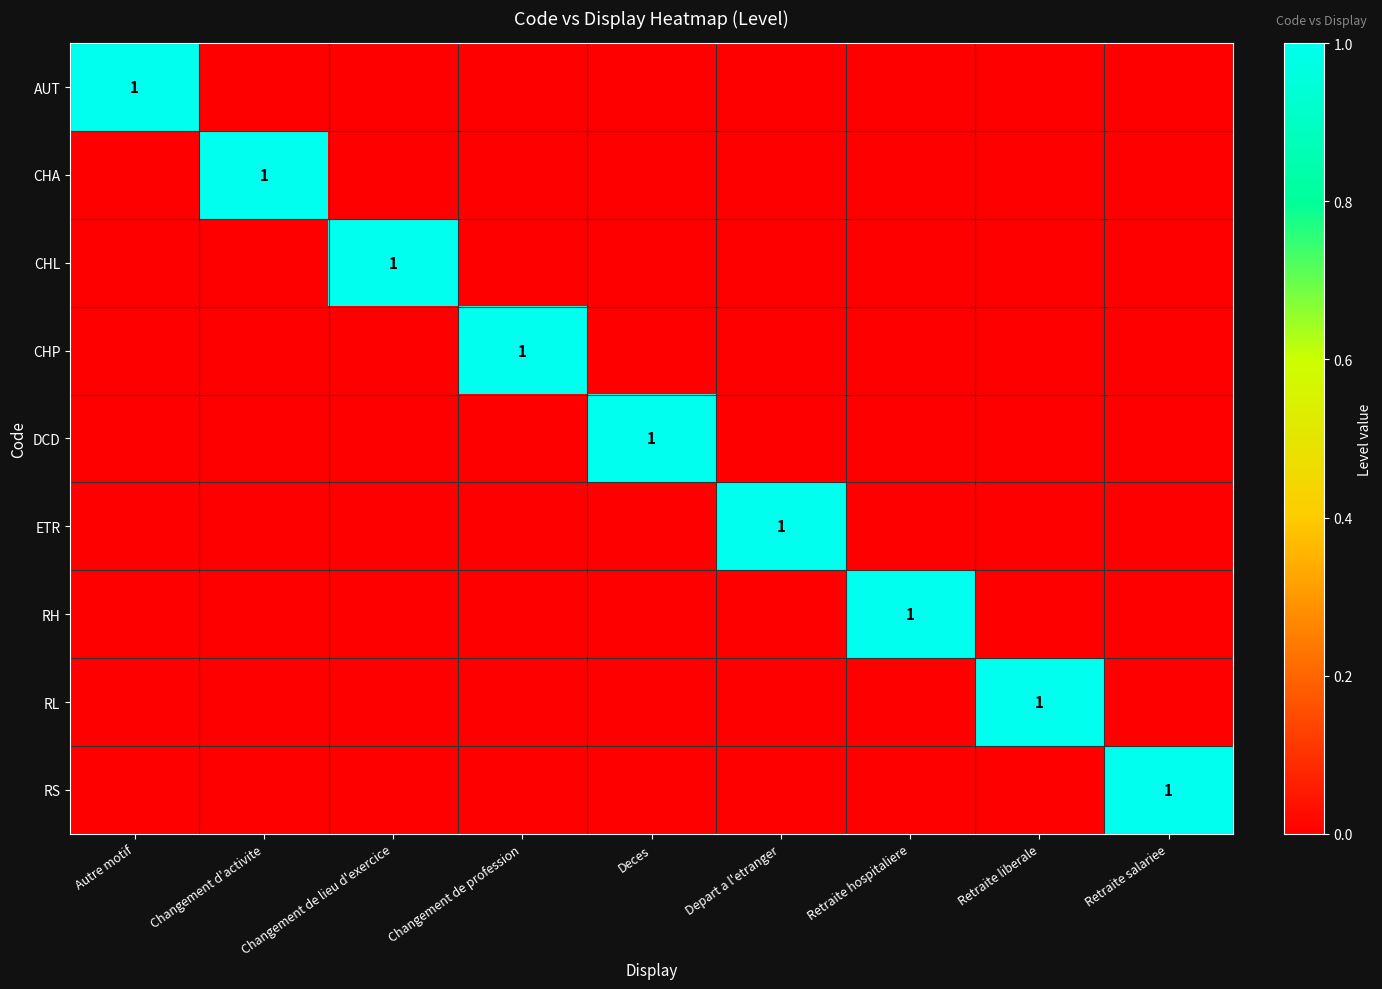

How many data points does each series have?

9